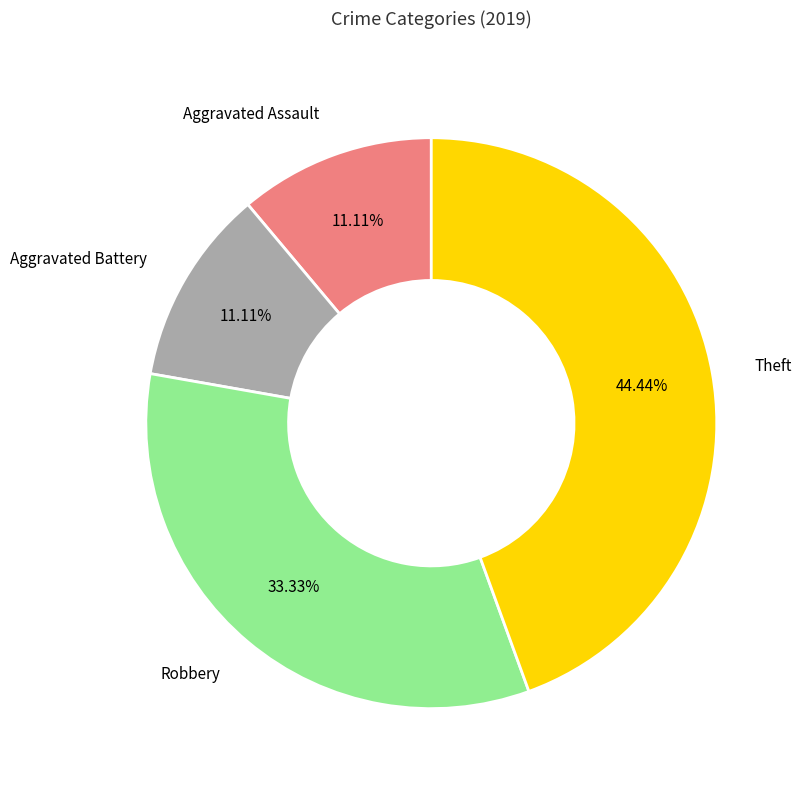

Does any single category account for the majority?

No